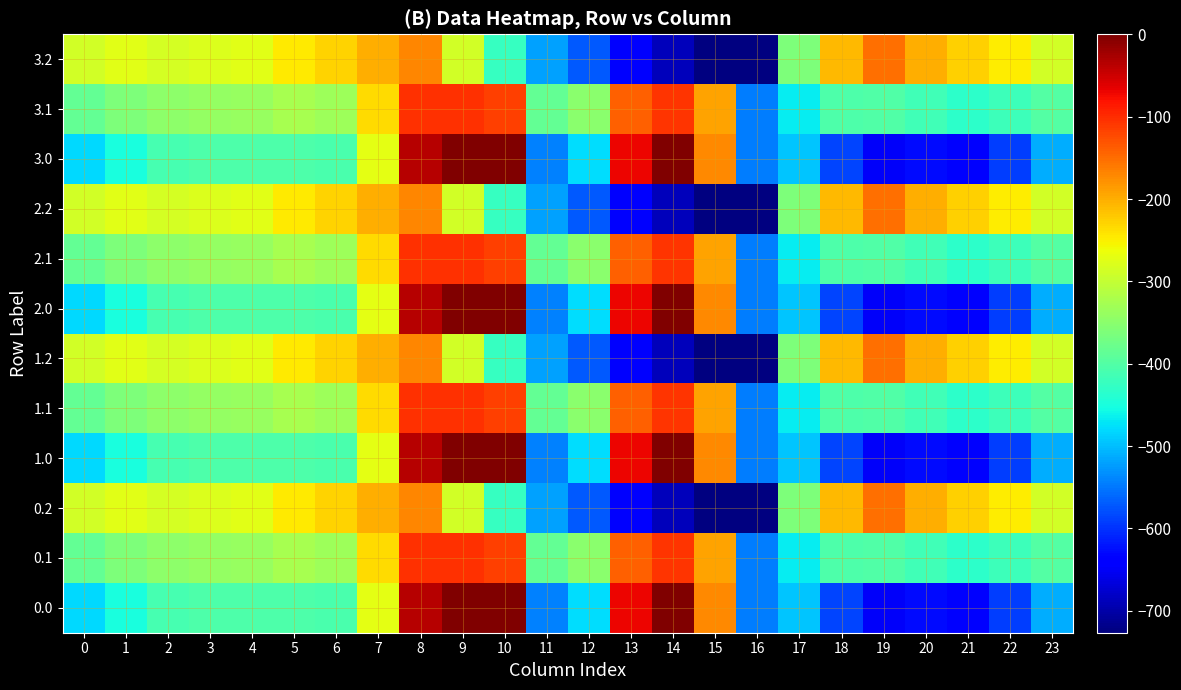

List the series in order of their peak value, lowest first.

0.2, 1.2, 2.2, 3.2, 0.1, 1.1, 2.1, 3.1, 0.0, 1.0, 2.0, 3.0